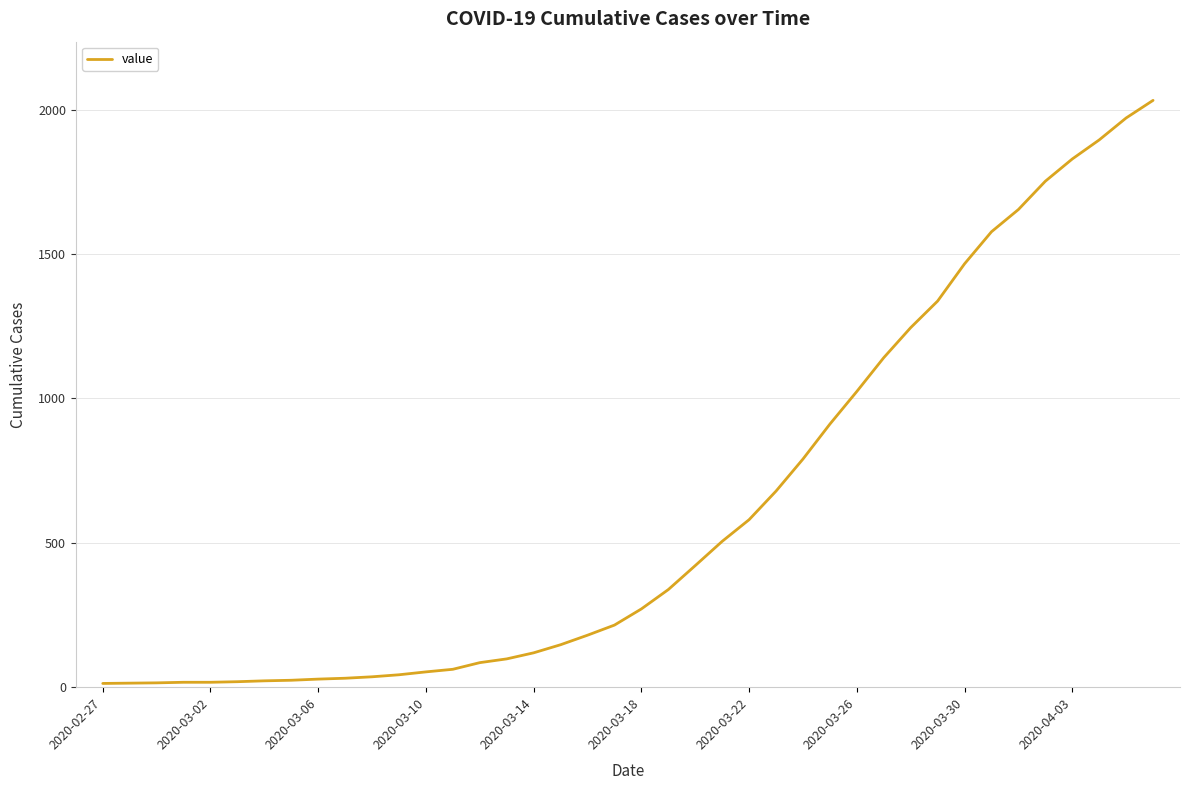

What is the difference between the maximum and minimum values?

2019